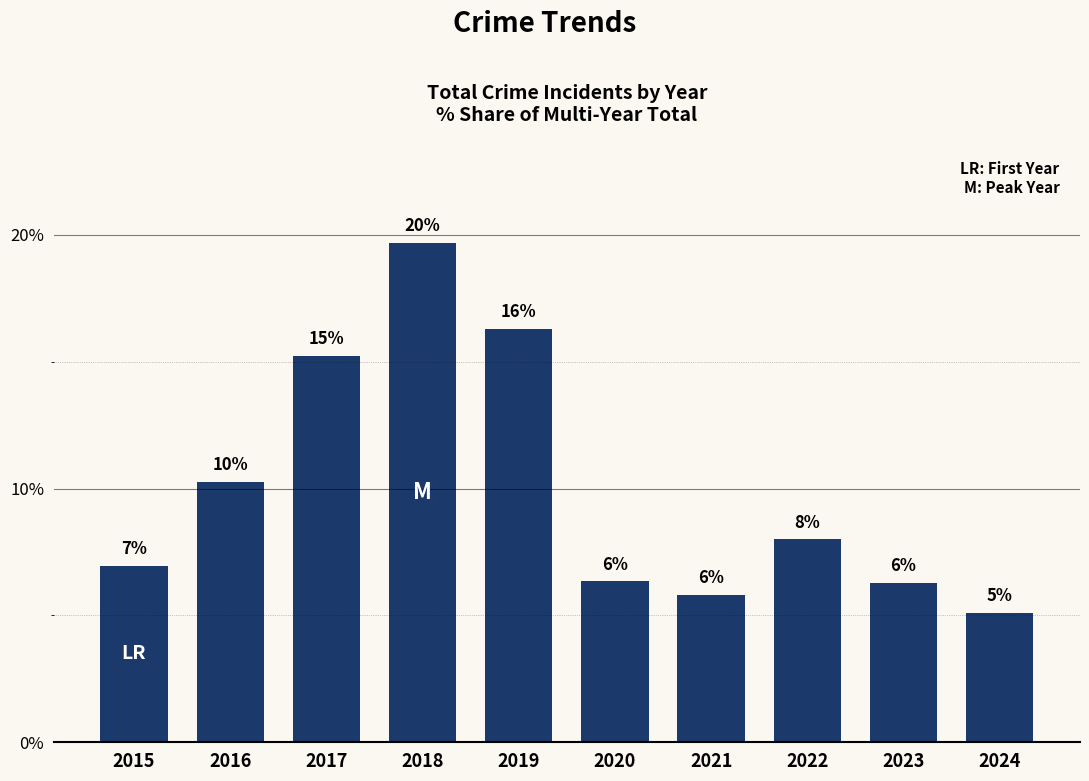

What is the change in value from 2016 to 2019?

+6.0